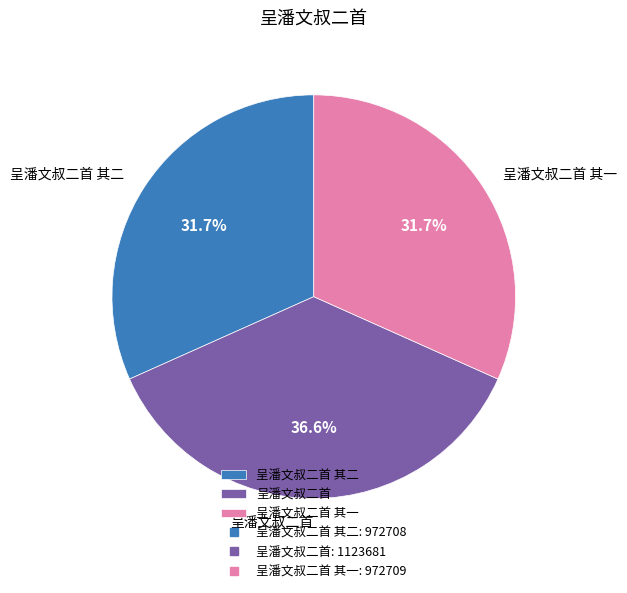

Which slice is the largest?

呈潘文叔二首